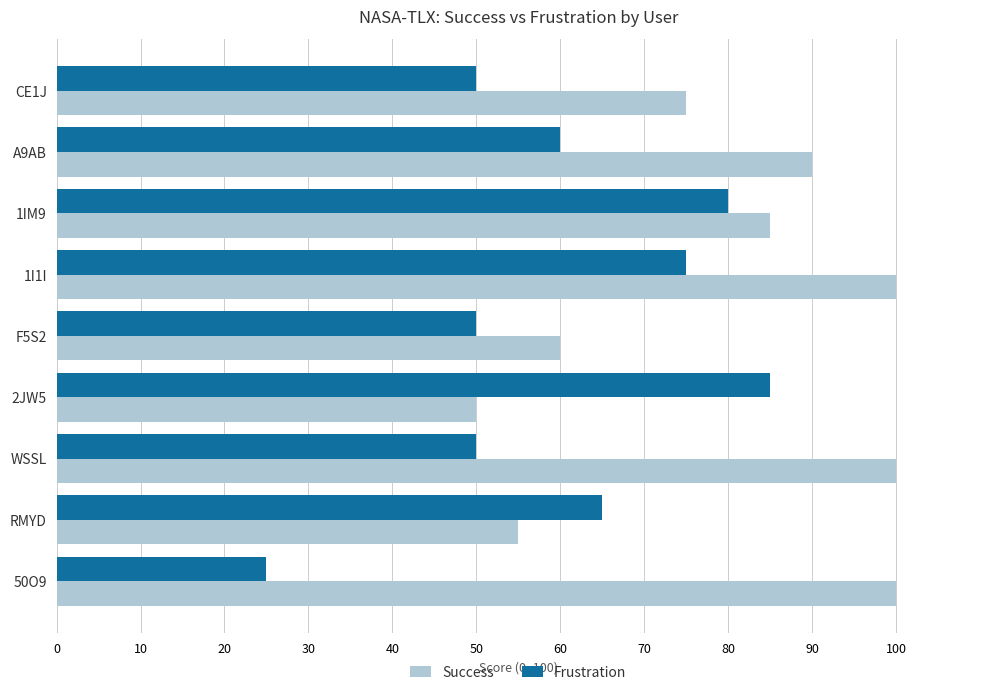

What is the maximum value for Frustration?

85